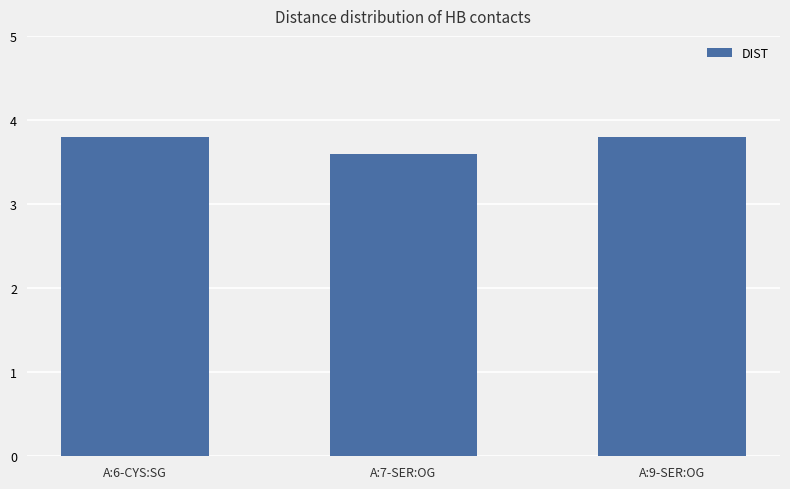

What is the change in value from A:7-SER:OG to A:9-SER:OG?

+0.2